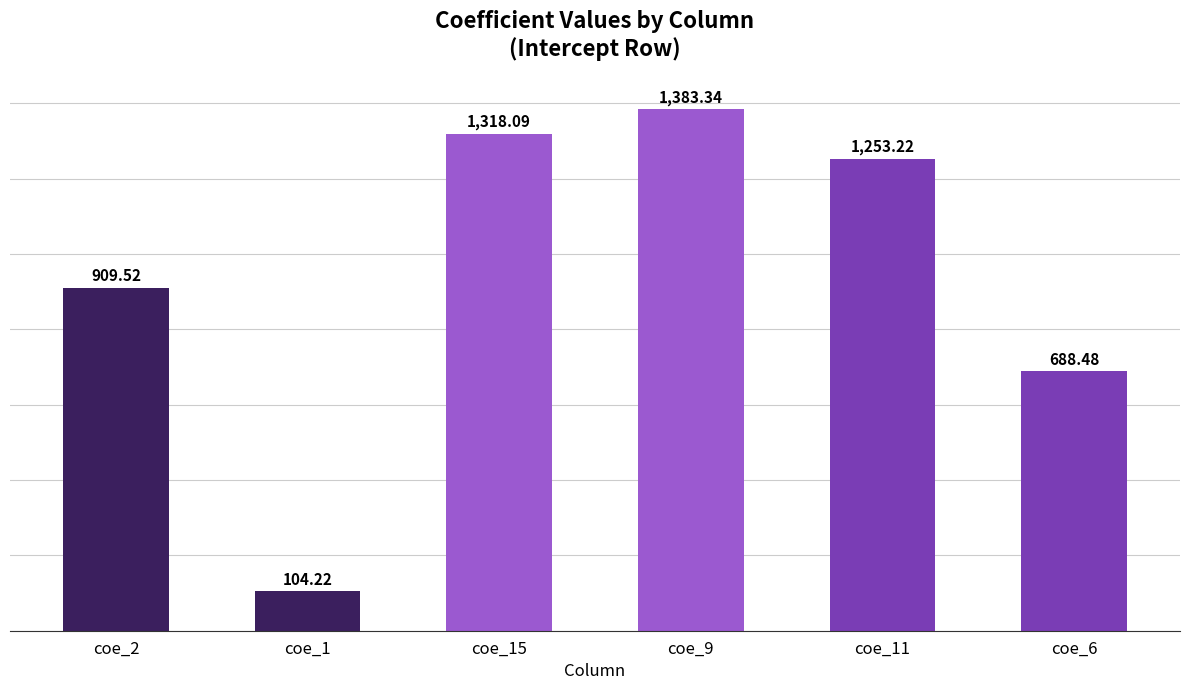

List the labels in order of value, largest first.

coe_9, coe_15, coe_11, coe_2, coe_6, coe_1